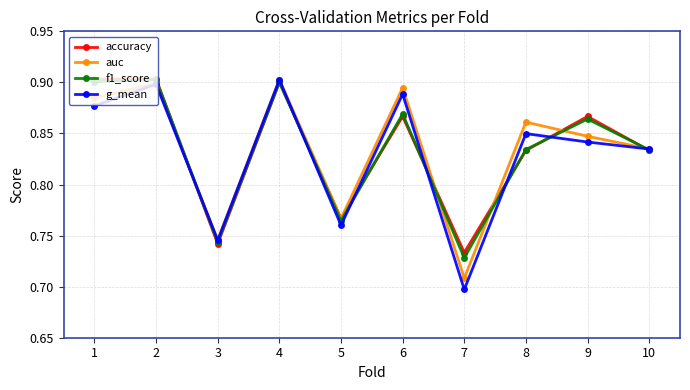

True or false: accuracy has a value of 0.4 at 7.

False